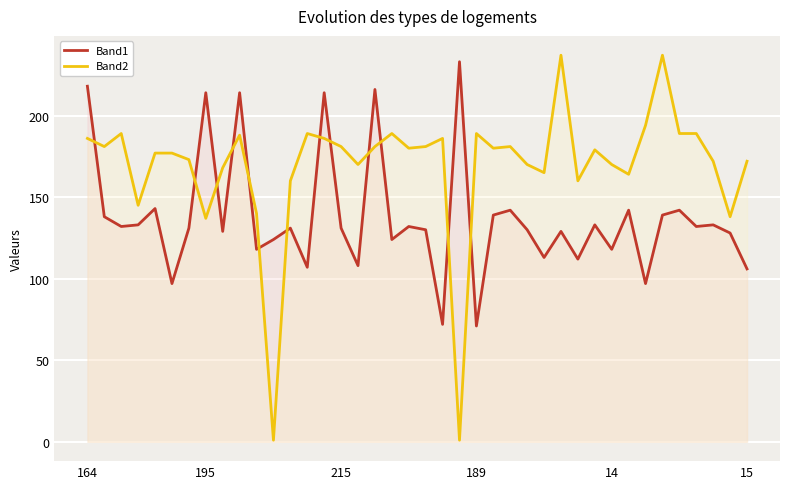

What is the label of the 29th point from the right?

11